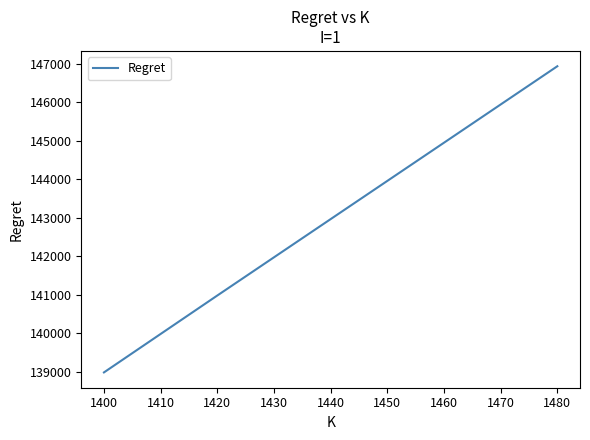

True or false: the data shows 223465.5 at 1400.

False